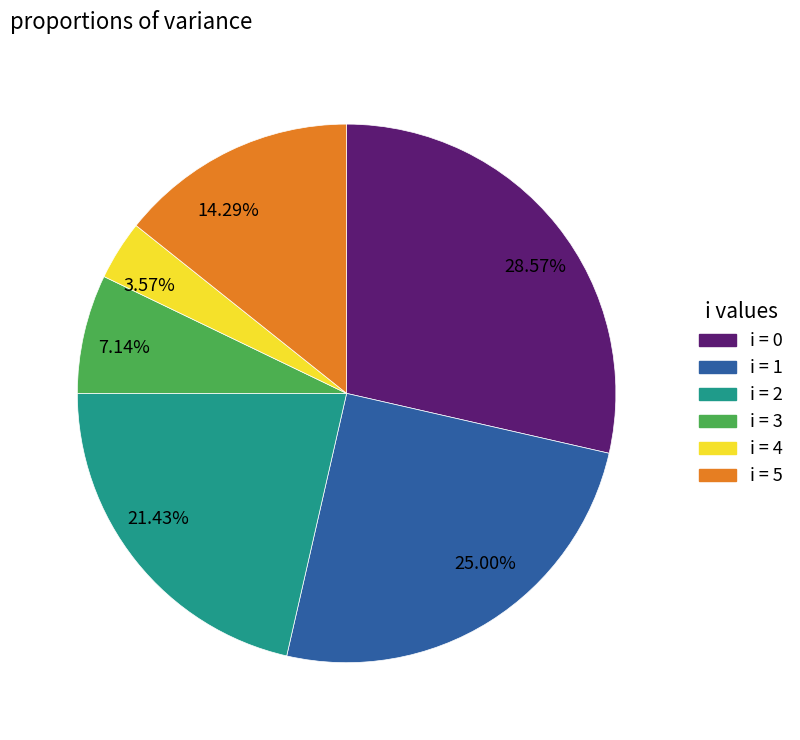

Is i = 5 the majority of the pie?

No